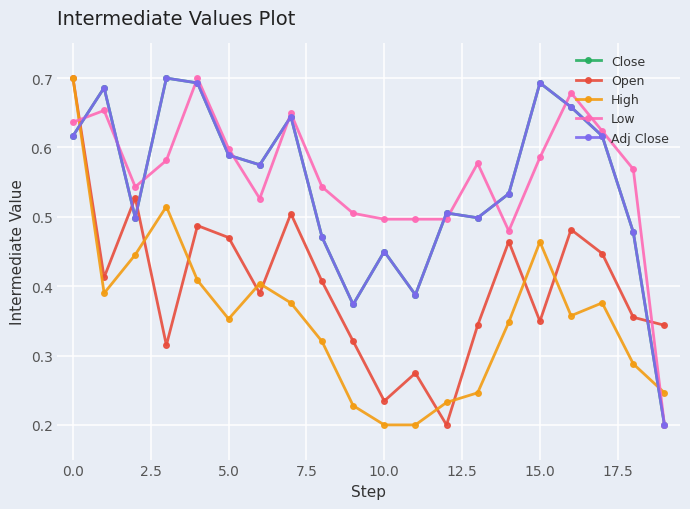

What is the sum of all Low values?

11.1